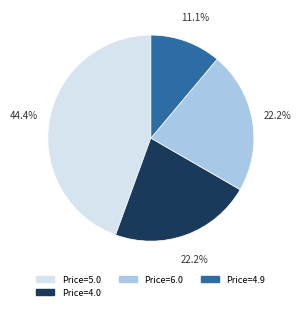

Is there any slice that represents more than half of the pie?

No